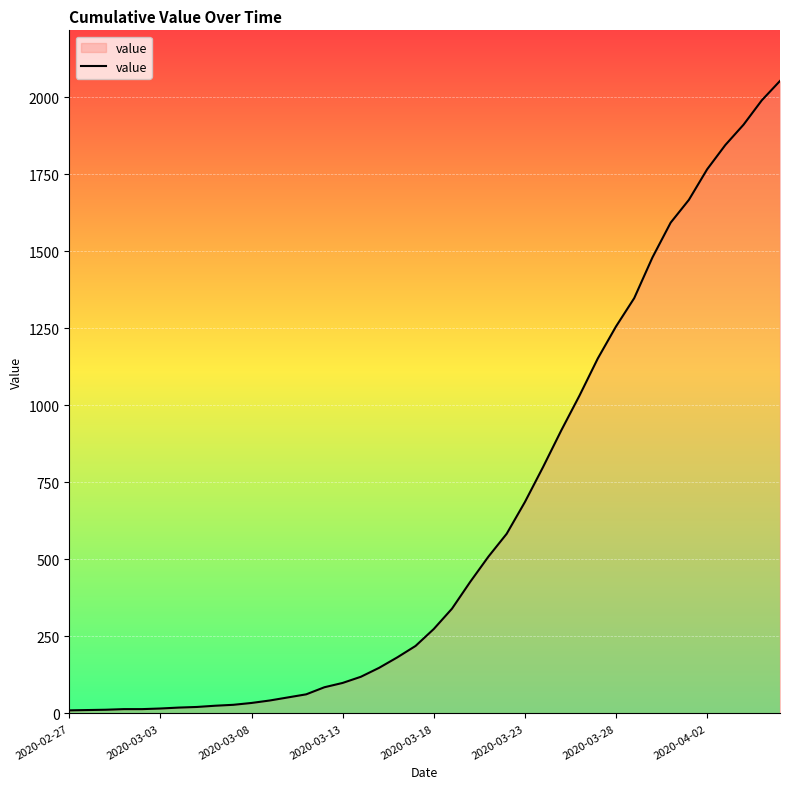

Does the chart have visible grid lines?

Yes